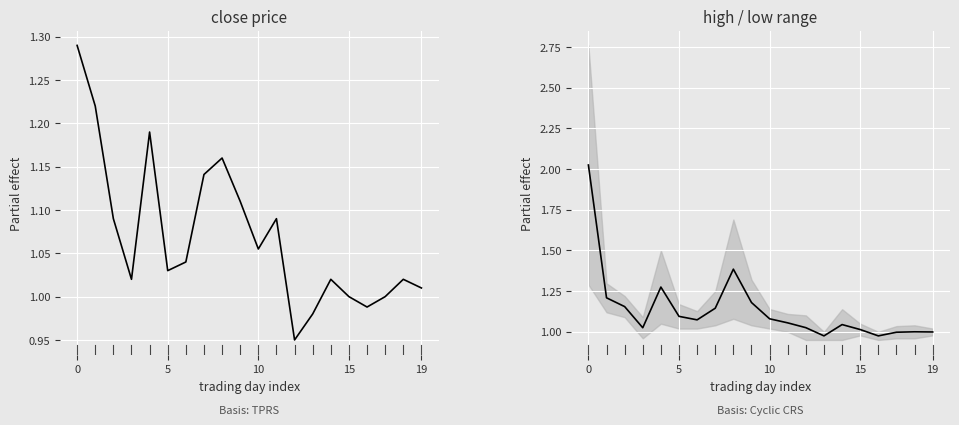

What is the minimum value shown in the chart?

0.9